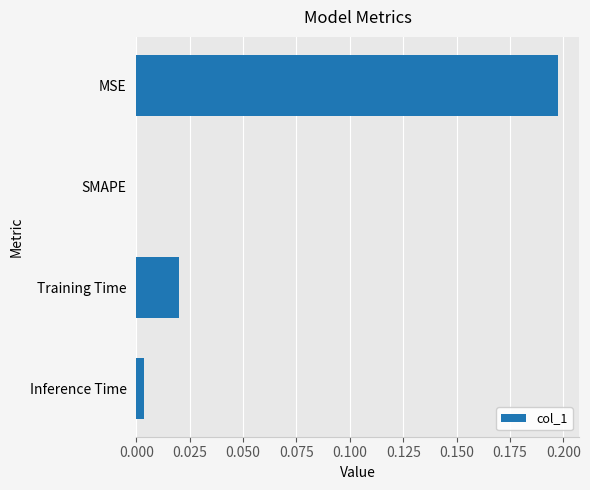

The value at Training Time is 0.0. True or false?

True